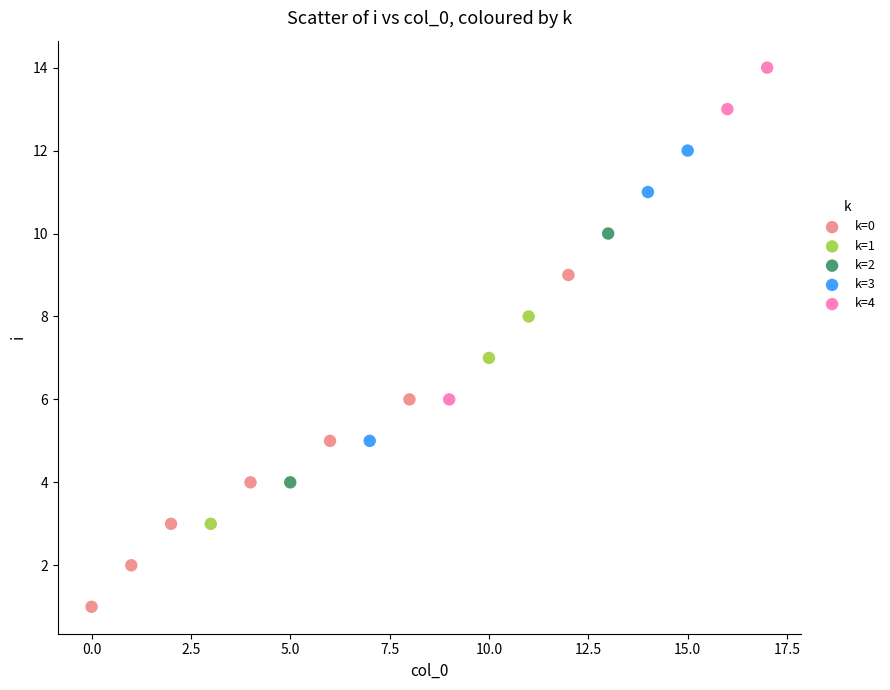

Which series reaches the maximum Y coordinate?

k=4